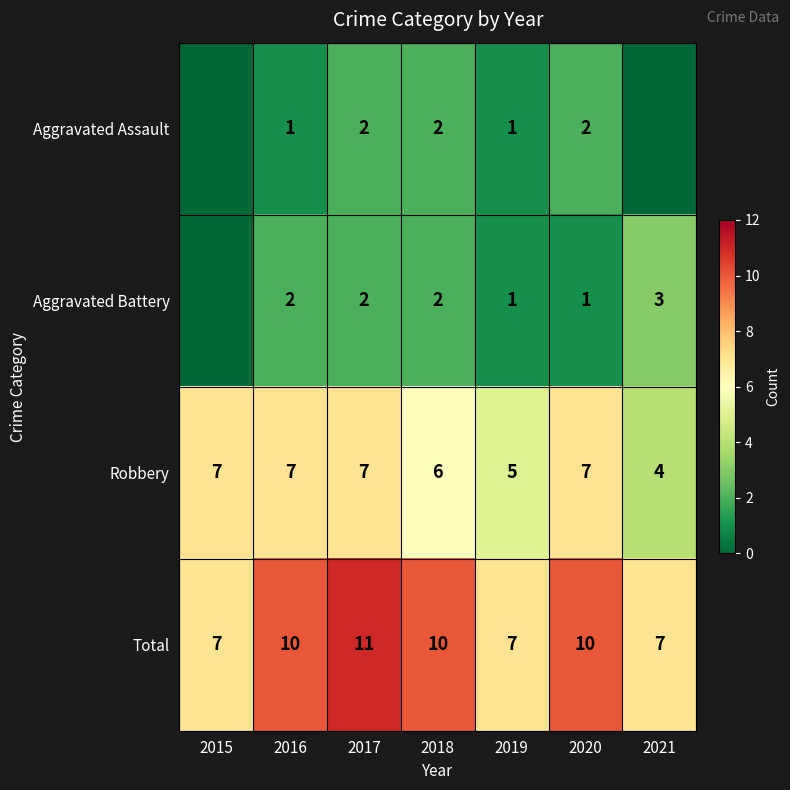

What is the lowest value of the Robbery series?

4